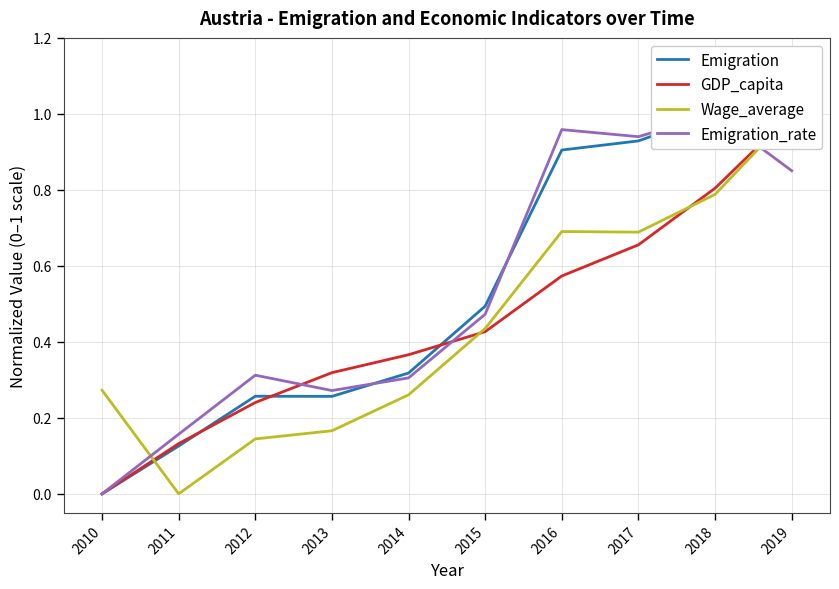

Which category has the lowest value in the Emigration_rate series?

2010